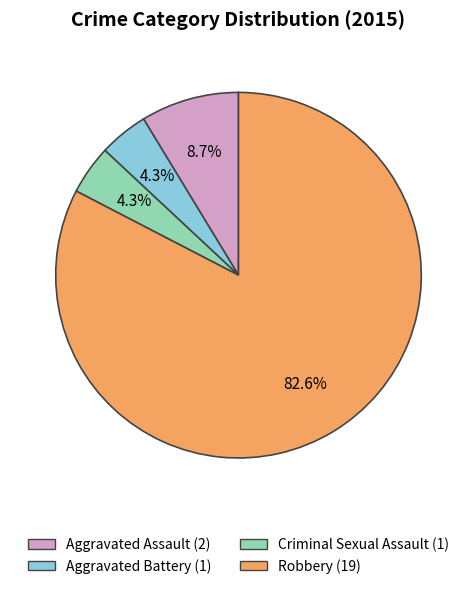

Is there a majority slice in this chart?

Yes